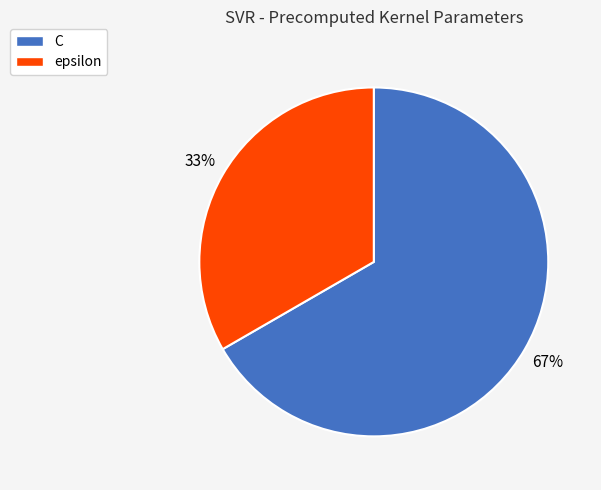

True or false: C accounts for 67% of the total.

True